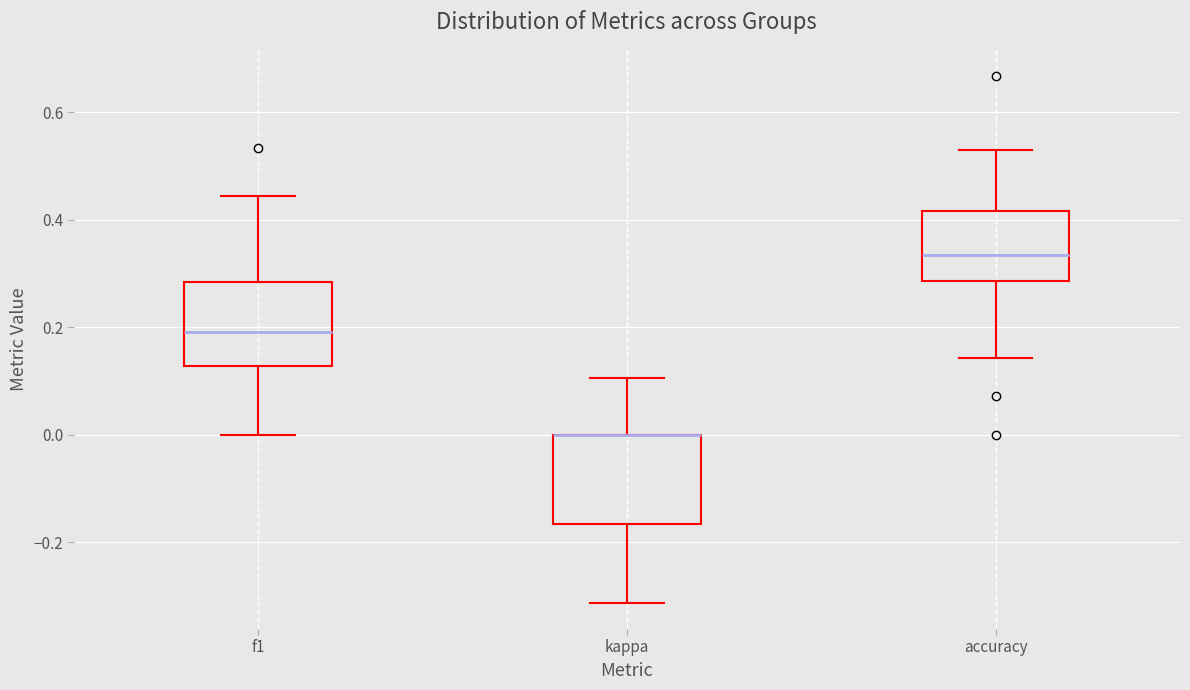

Reading left to right, read every box against the y-axis: the position of its median line, the range the box covers, and the ends of its whiskers. The values are not printed on the chart, so give them approximately, as read against the axis.

f1: median 0.20, box 0.12 to 0.28, whiskers 0.00 to 0.44
kappa: median 0.00 (drawn on the box's upper edge), box -0.16 to 0.00, whiskers -0.32 to 0.10
accuracy: median 0.34, box 0.28 to 0.42, whiskers 0.14 to 0.52